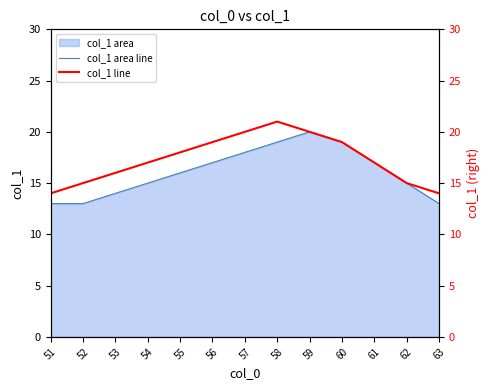

True or false: col_1 area line has a value of 26 at 58.

False